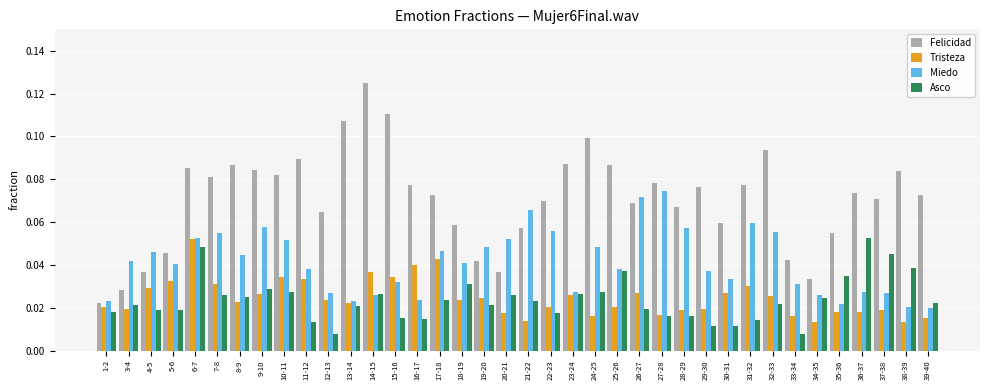

How many bars are there in each group?

4